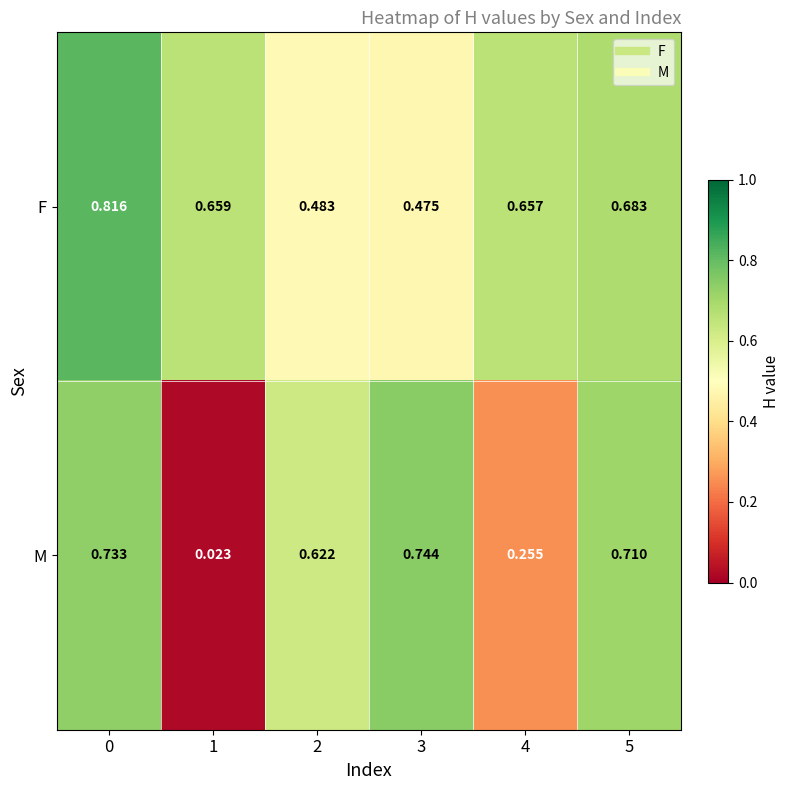

Which series changed the most between 0 and 3?

F